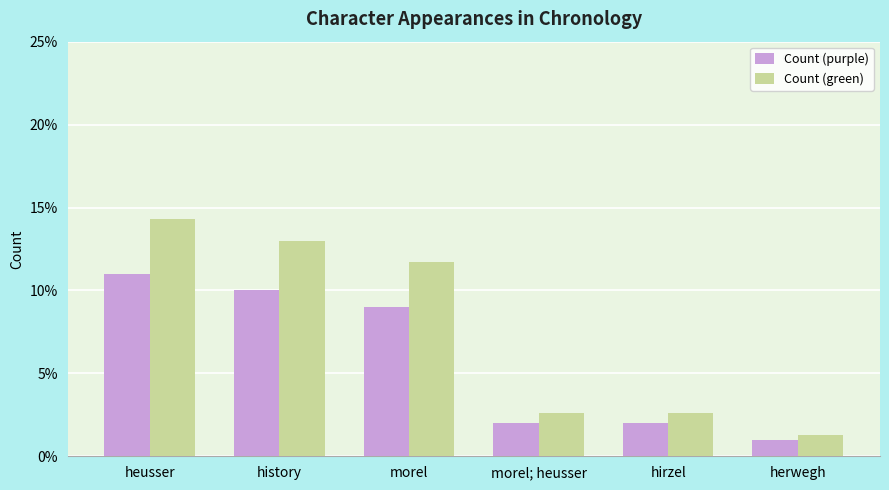

Reading left to right, transcribe all the data shown in this chart.

Count (purple): 11.0	10.0	9.0	2.0	2.0	1.0
Count (green): 14.3	13.0	11.7	2.6	2.6	1.3